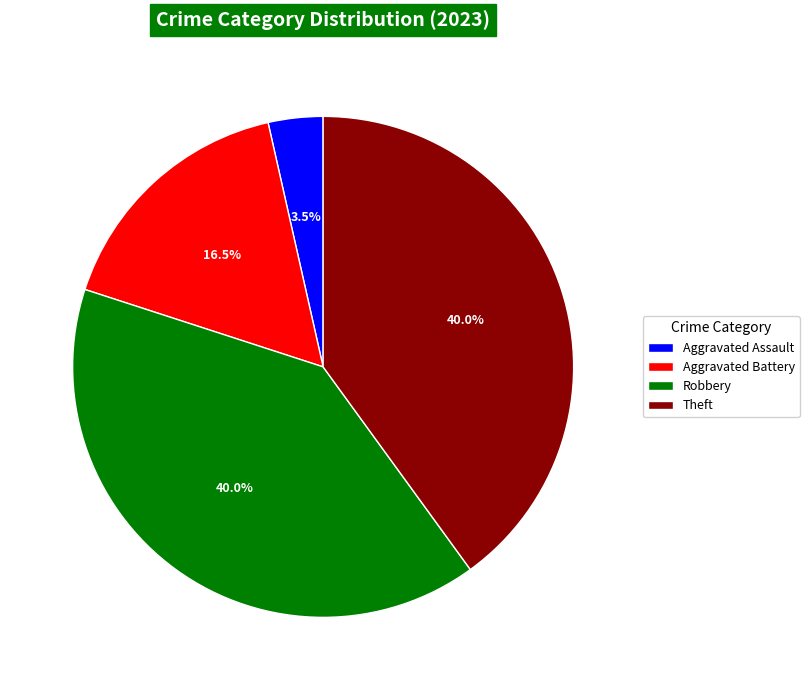

Which category has the smallest portion of the pie?

Aggravated Assault